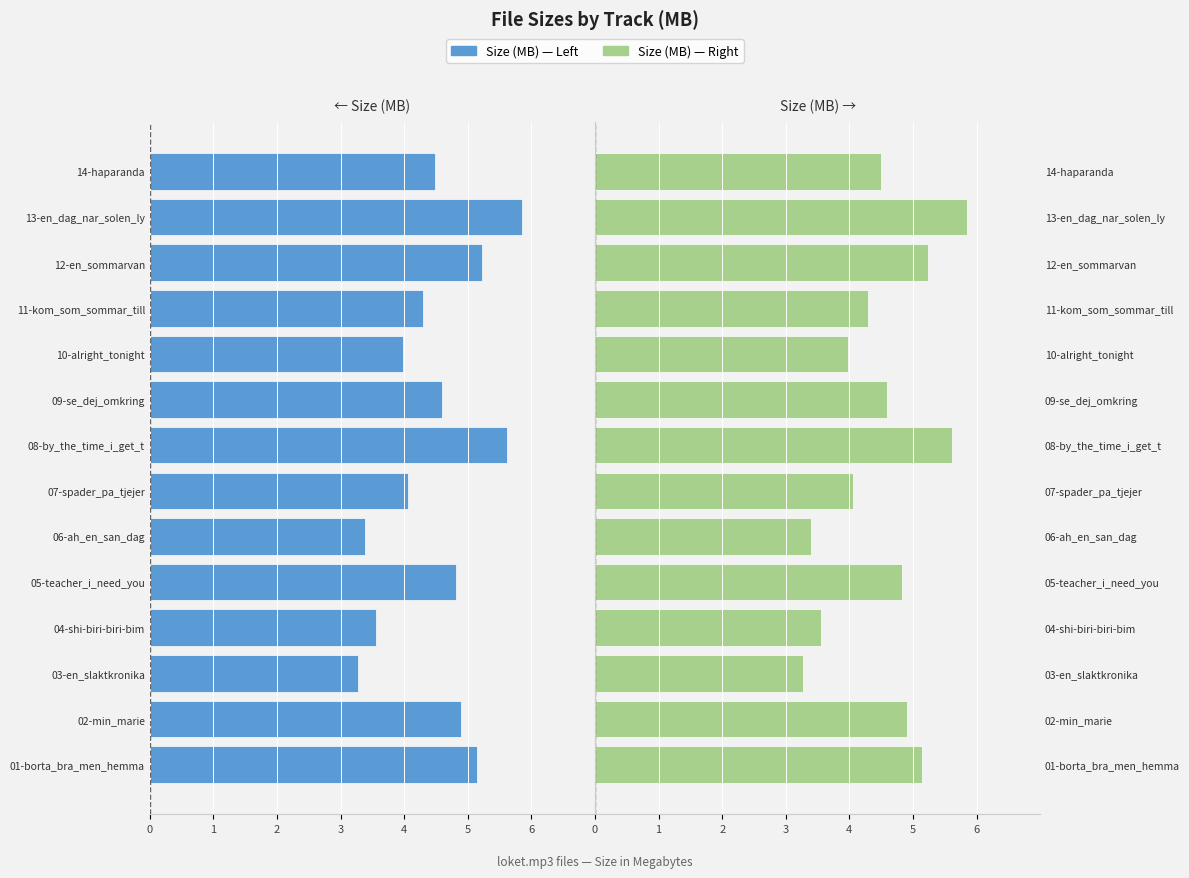

Which series changed the most between 09-se_dej_omkring and 10-alright_tonight?

Size (MB) — Left